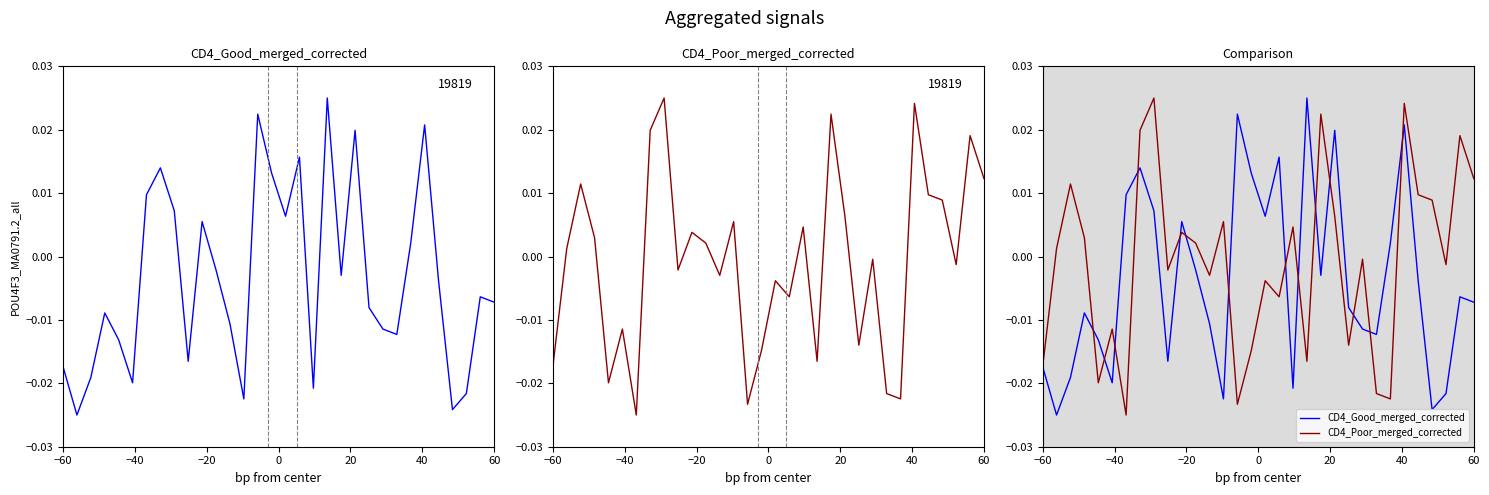

Count the number of data series in this chart.

2